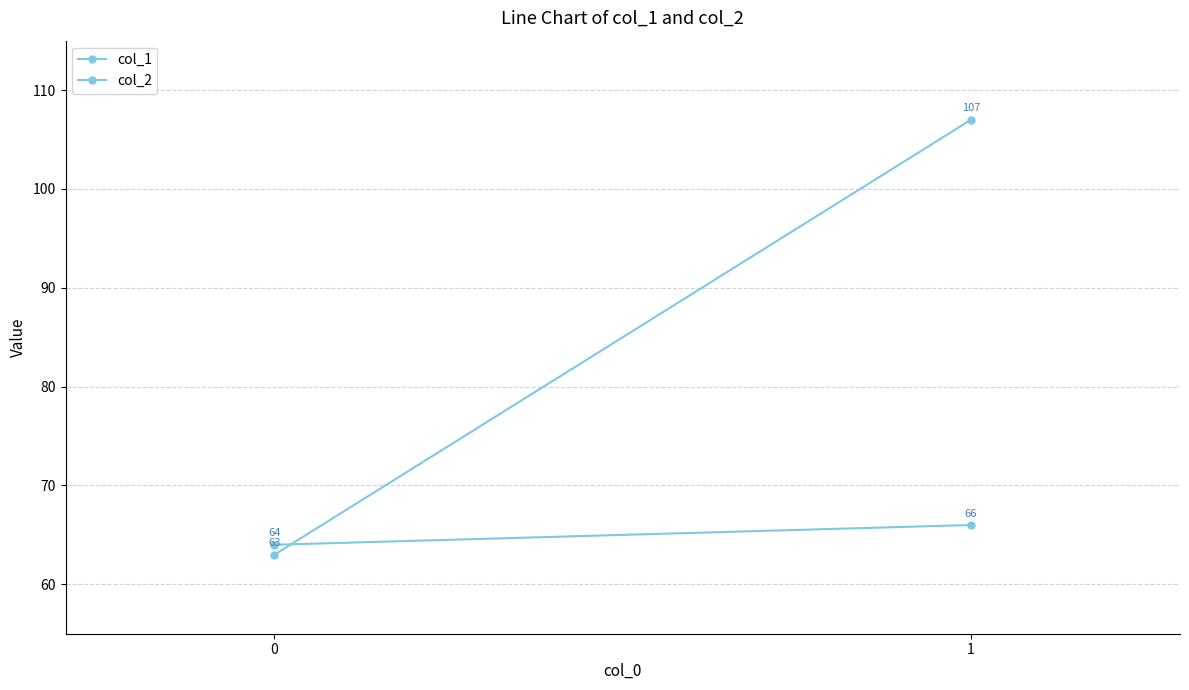

Is it true that col_1 equals 18 at 1?

False